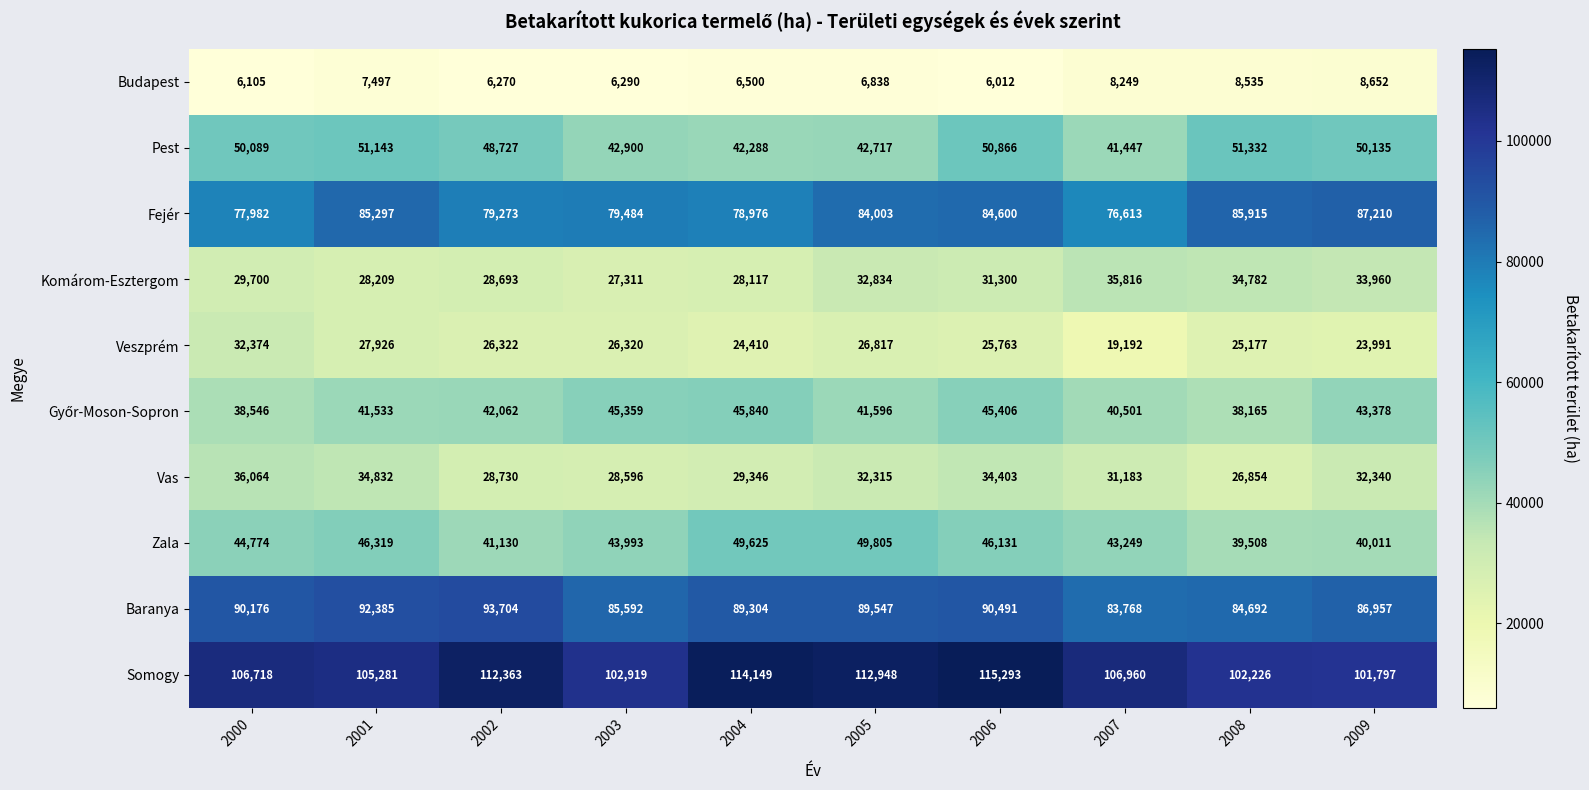

How many distinct data groups are displayed?

10